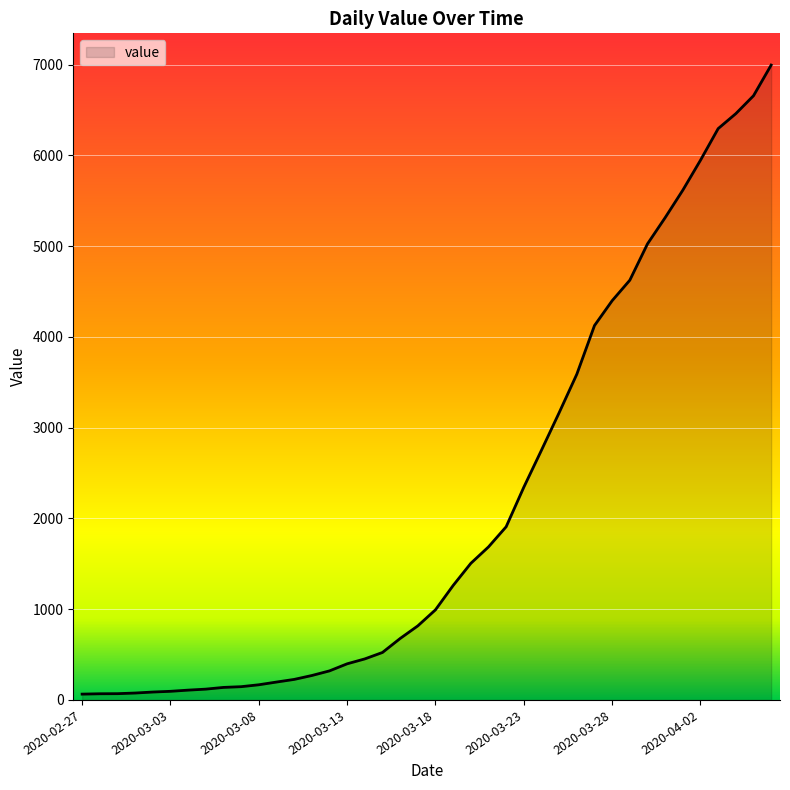

What is the maximum value shown in the chart?

6995